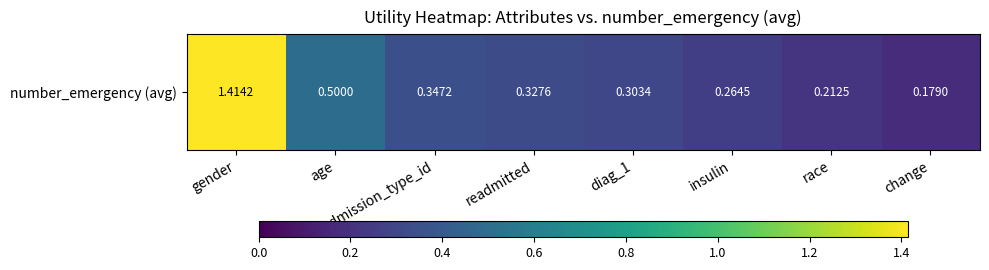

The value at age is 0.8. True or false?

False